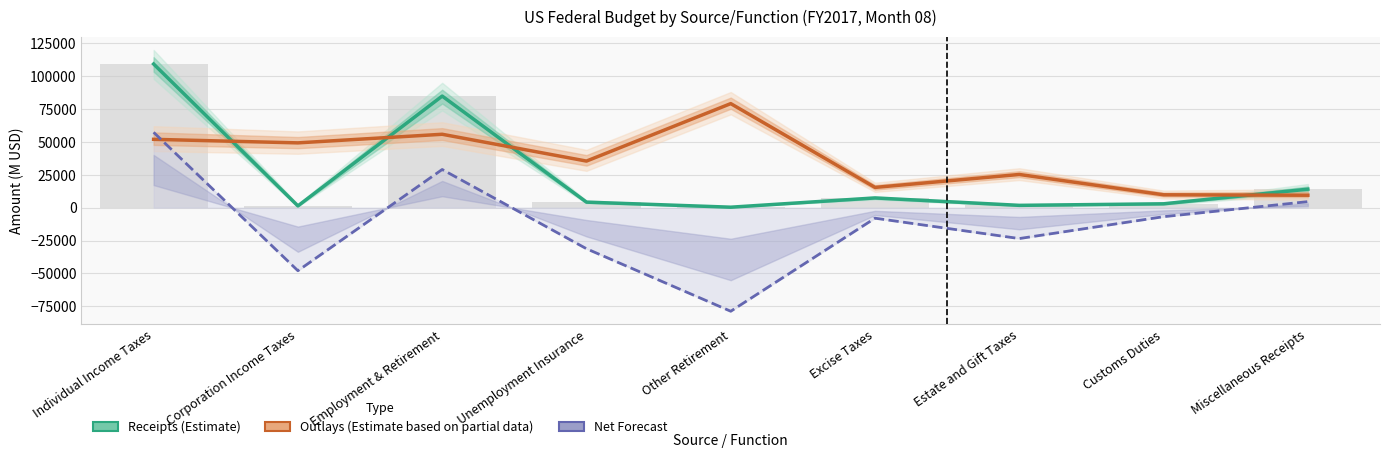

What is the label of the 1st bar from the right?

Miscellaneous Receipts